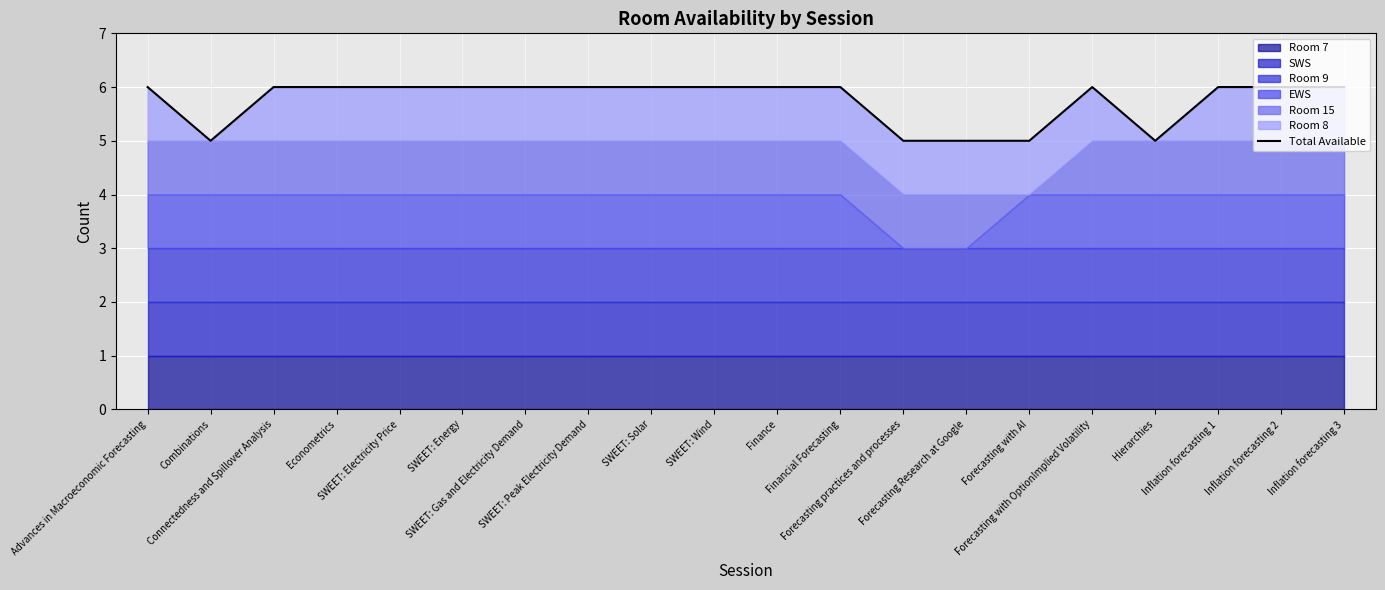

How many lines are shown in the chart?

1